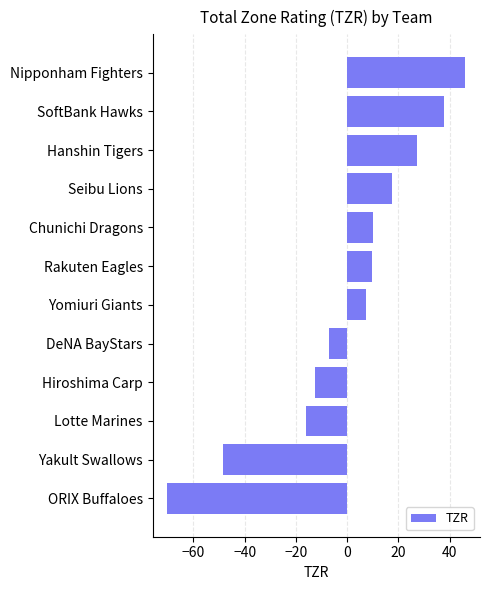

At which category does the chart reach its peak across all series?

Nipponham Fighters